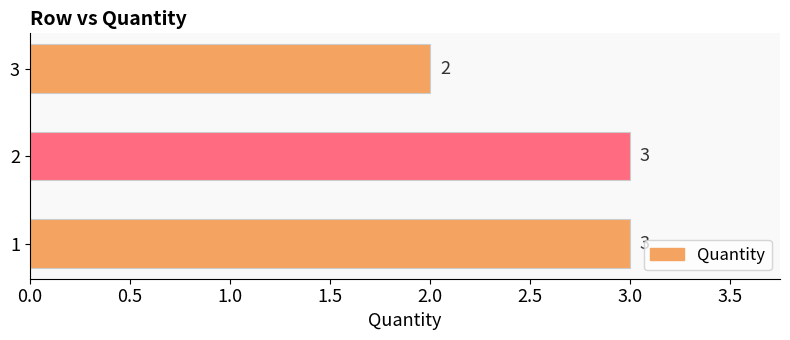

At which category does the chart reach its minimum across all series?

3